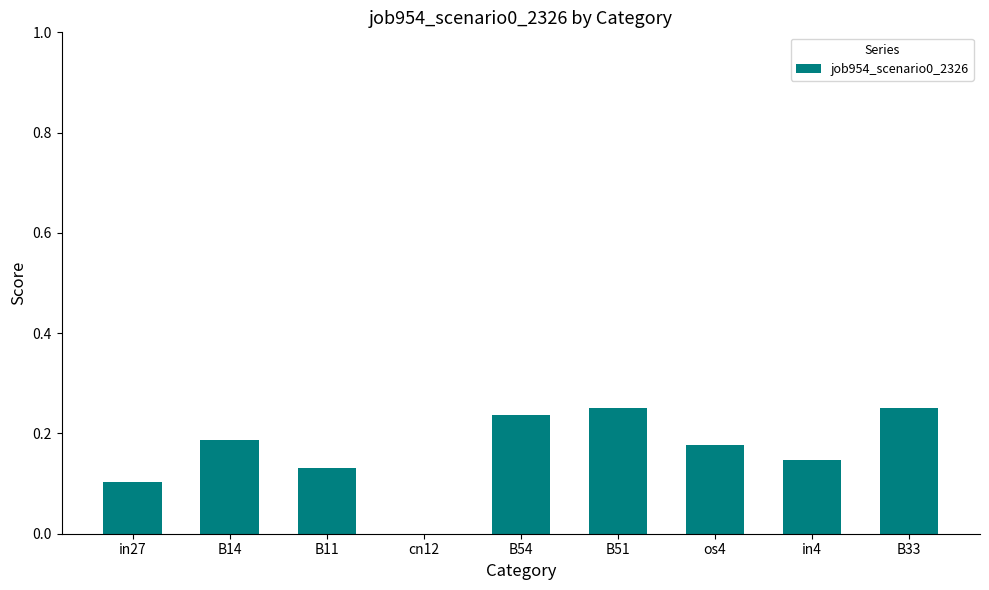

What is the change in value from in27 to B33?

+0.1